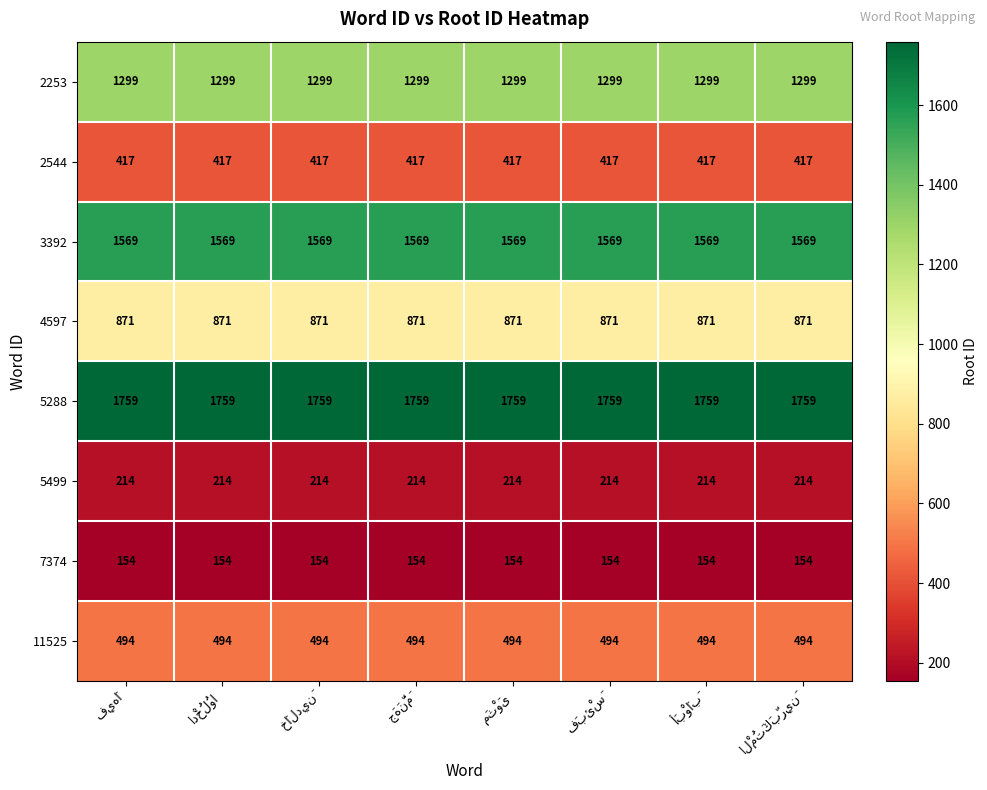

What is the sum of all 11525 values?

3952